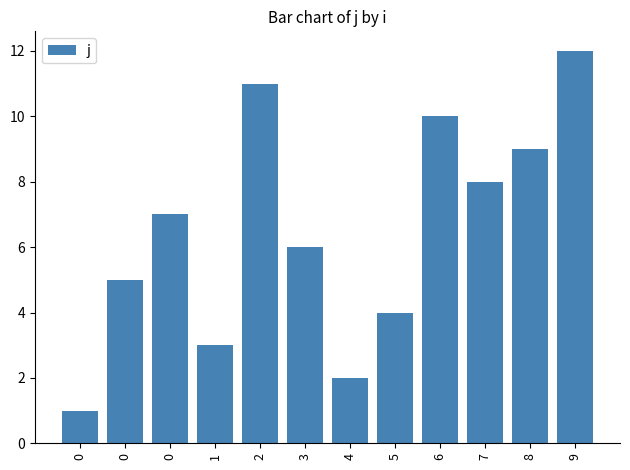

What is the value of the 7th bar from the left?

2